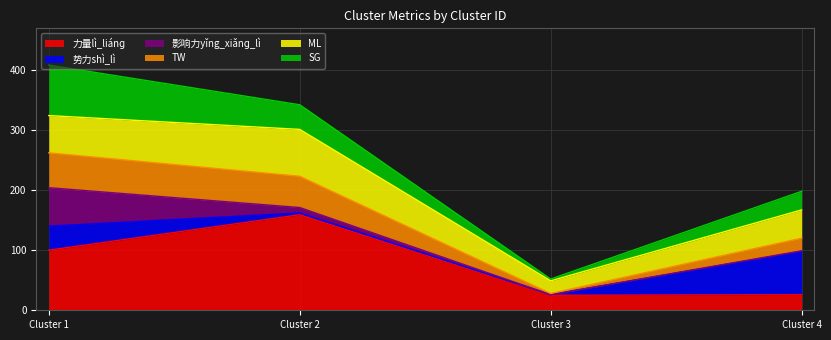

At which category is the sum across all series the highest?

Cluster 1